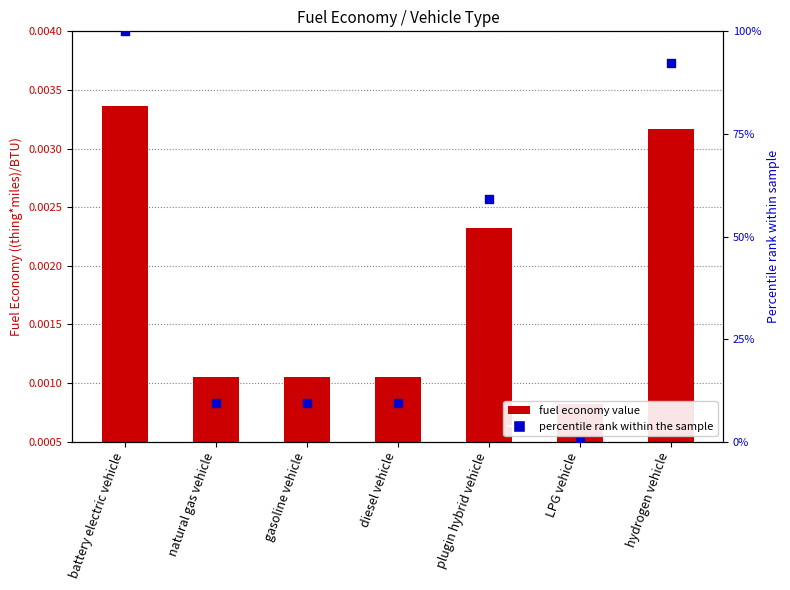

Is the value of percentile rank within the sample at diesel vehicle greater than the value of fuel economy value at LPG vehicle?

Yes